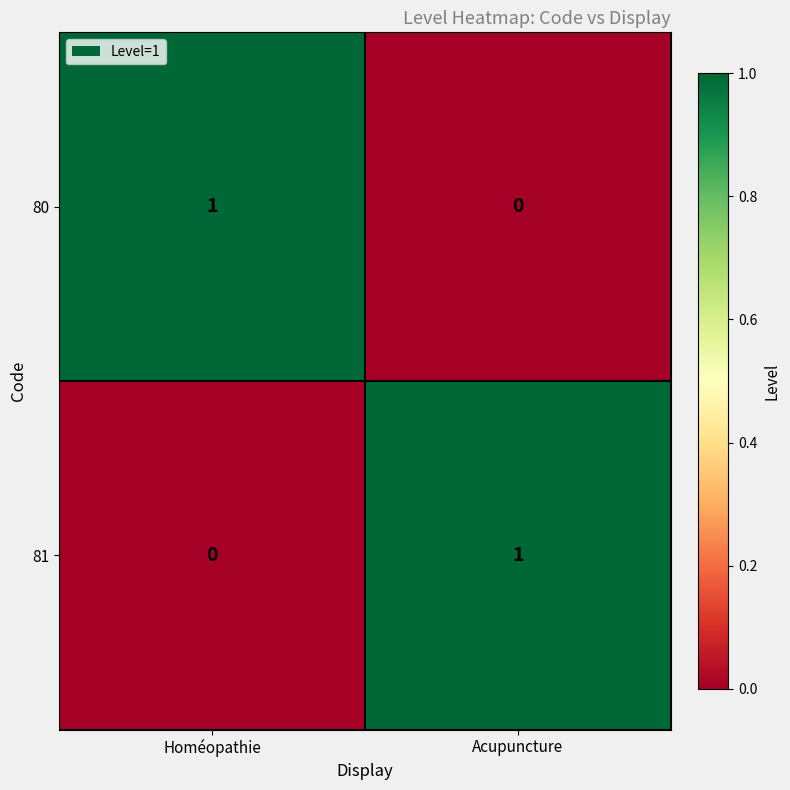

Reading left to right, list all the values displayed in this chart.

80: 1	0
81: 0	1